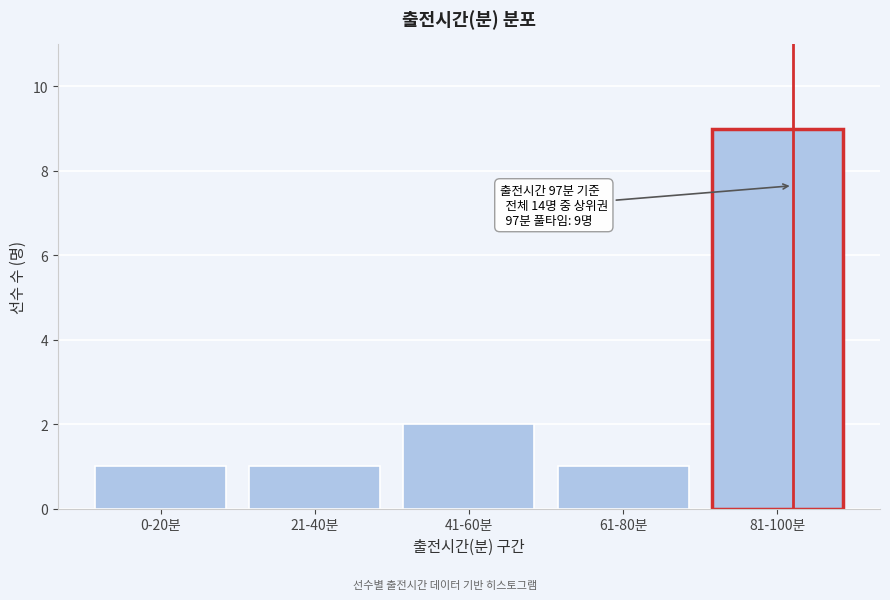

Reading left to right, transcribe all the data shown in this chart.

1	1	2	1	9